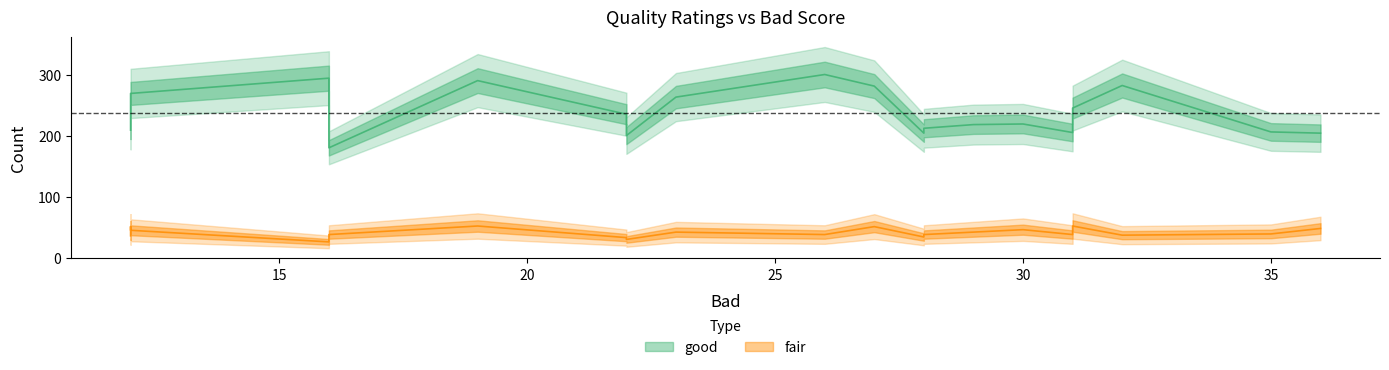

At which label does fair reach its peak?

31